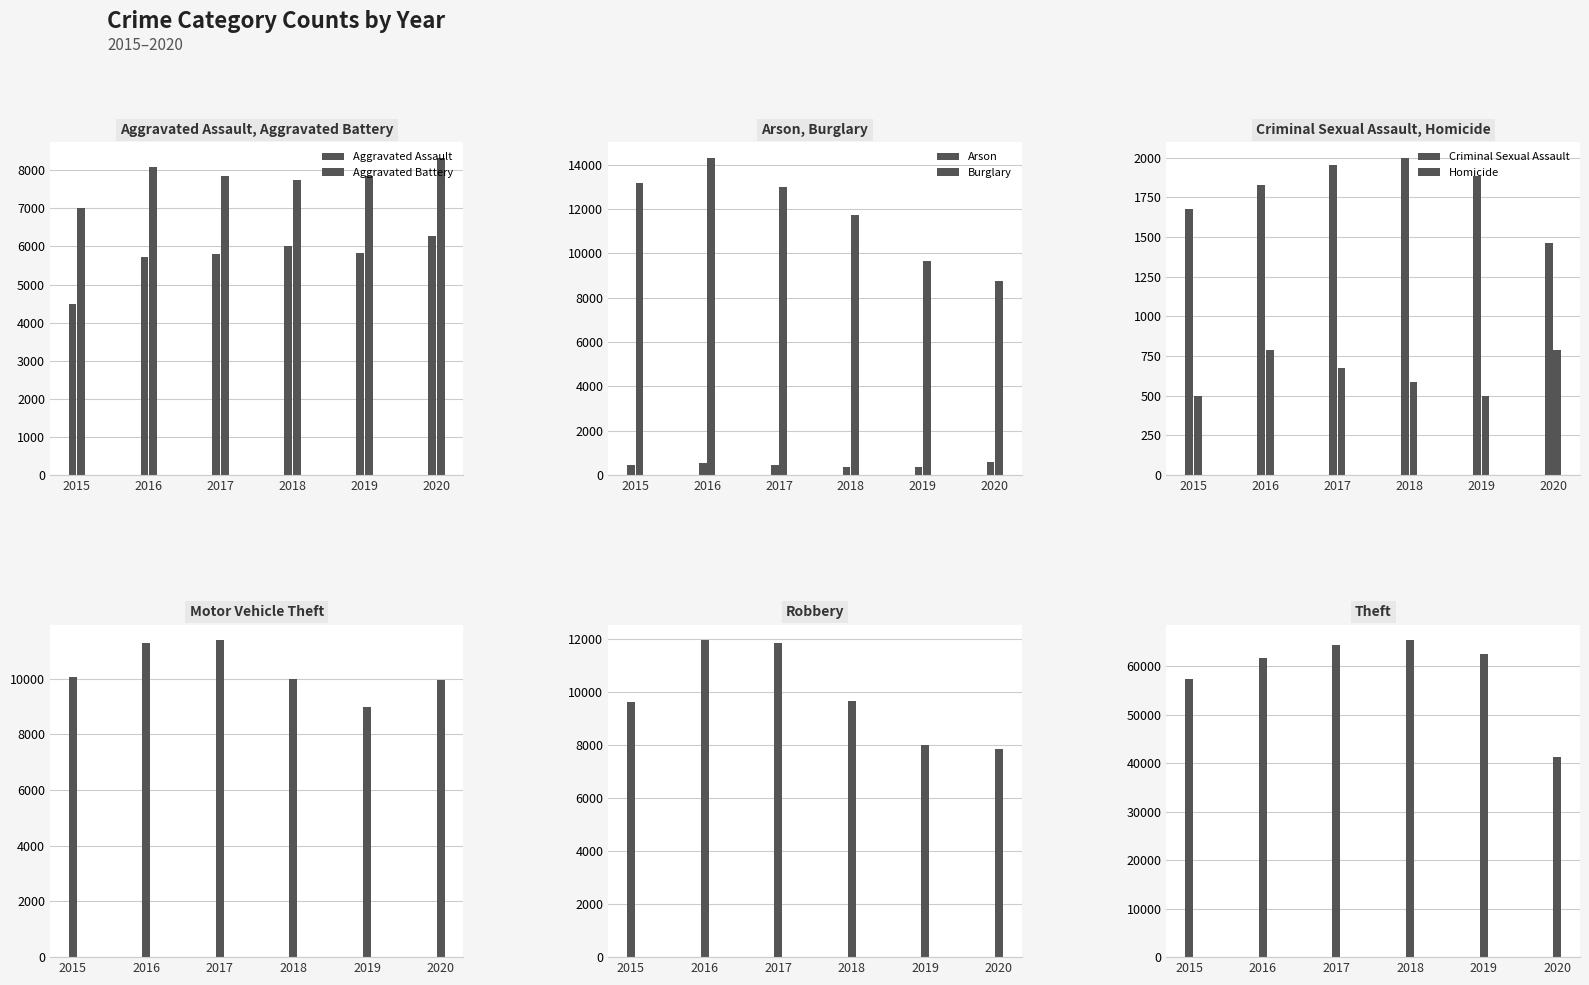

How many values in the 2018 series are below 7734?

4